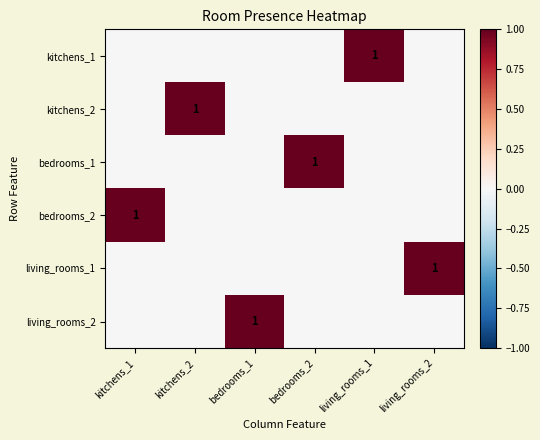

How many distinct data groups are displayed?

6